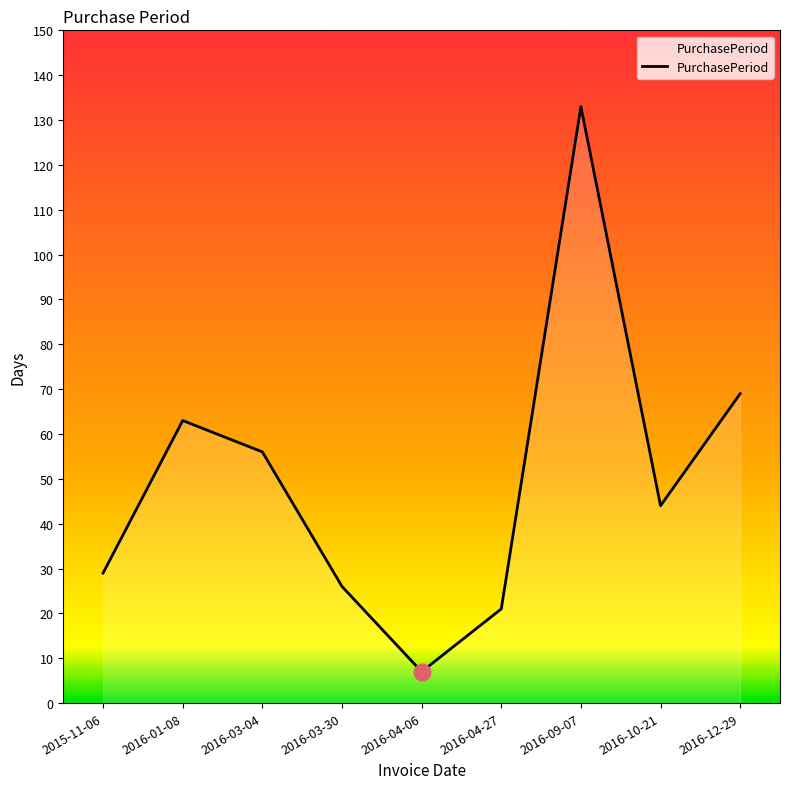

Reading left to right, list all the values displayed in this chart.

2015-11-06=29	2016-01-08=63	2016-03-04=56	2016-03-30=26	2016-04-06=7	2016-04-27=21	2016-09-07=133	2016-10-21=44	2016-12-29=69